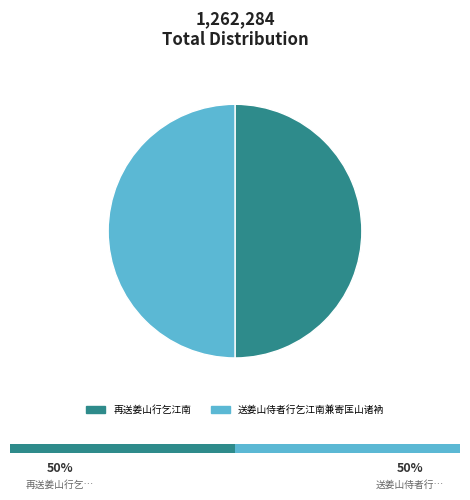

Which category has the biggest portion of the pie?

再送姜山行乞江南